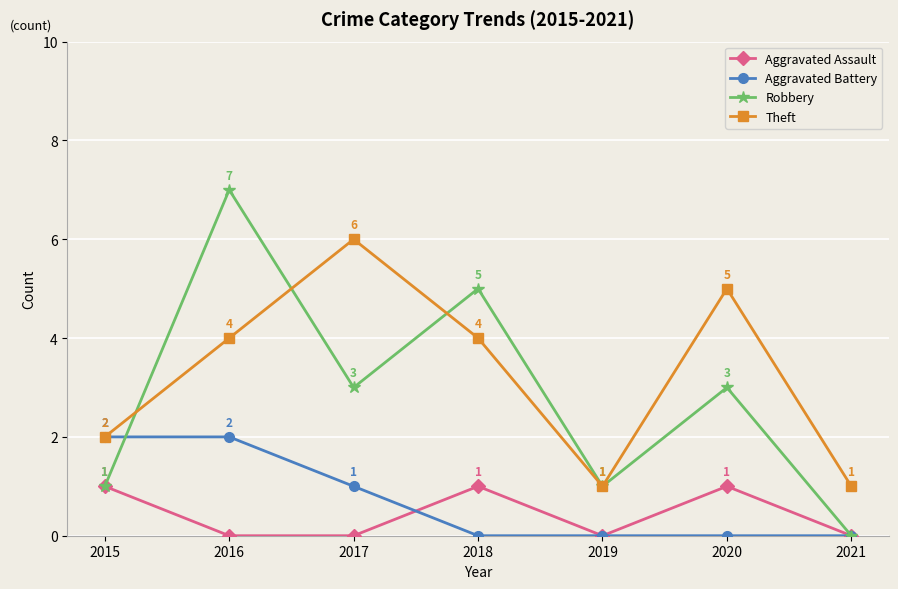

Which series has the widest spread of values?

Robbery